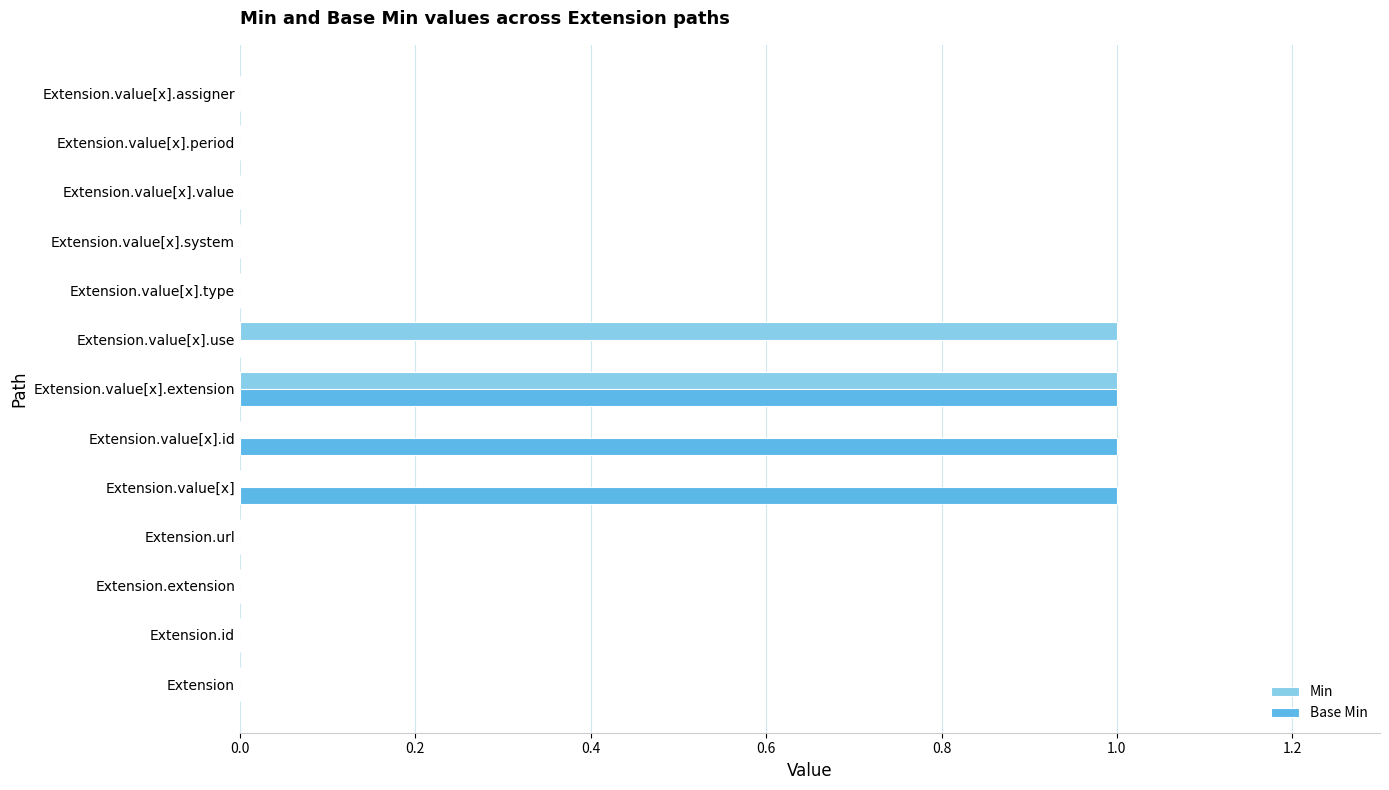

What are all the series names shown in the legend?

Min, Base Min